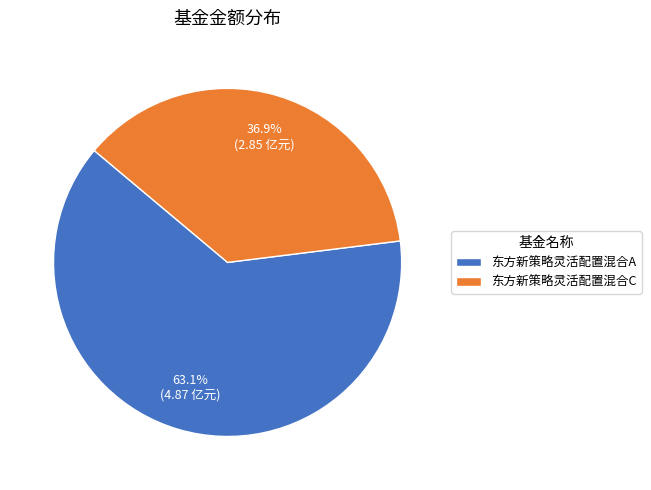

True or false: 东方新策略灵活配置混合C accounts for 37% of the total.

True